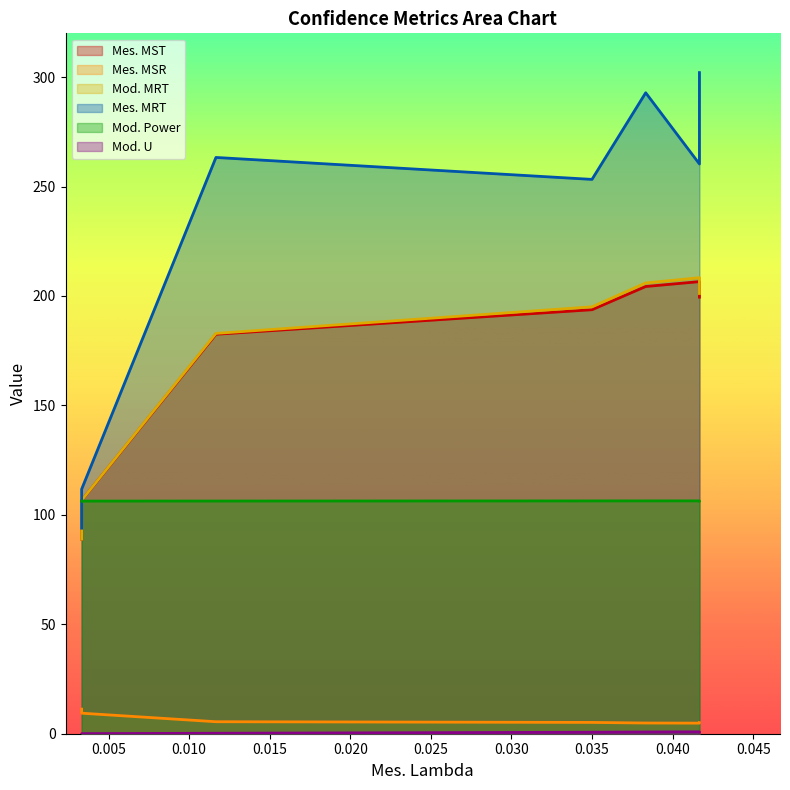

True or false: Mes. MSR and Mes. MRT intersect in this chart.

False